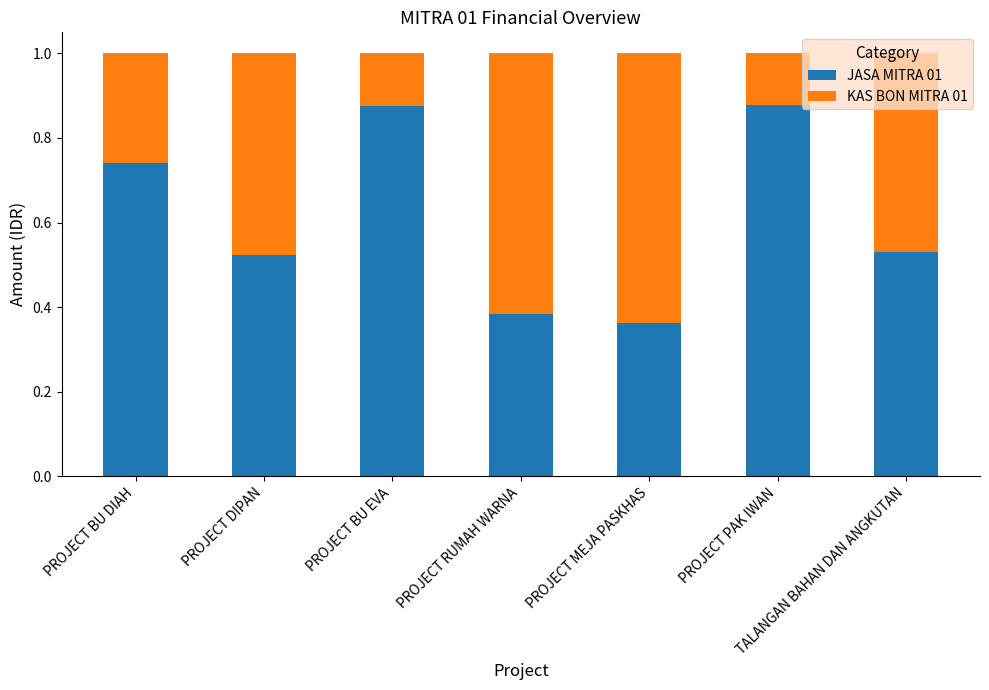

How many bars are there in total?

7